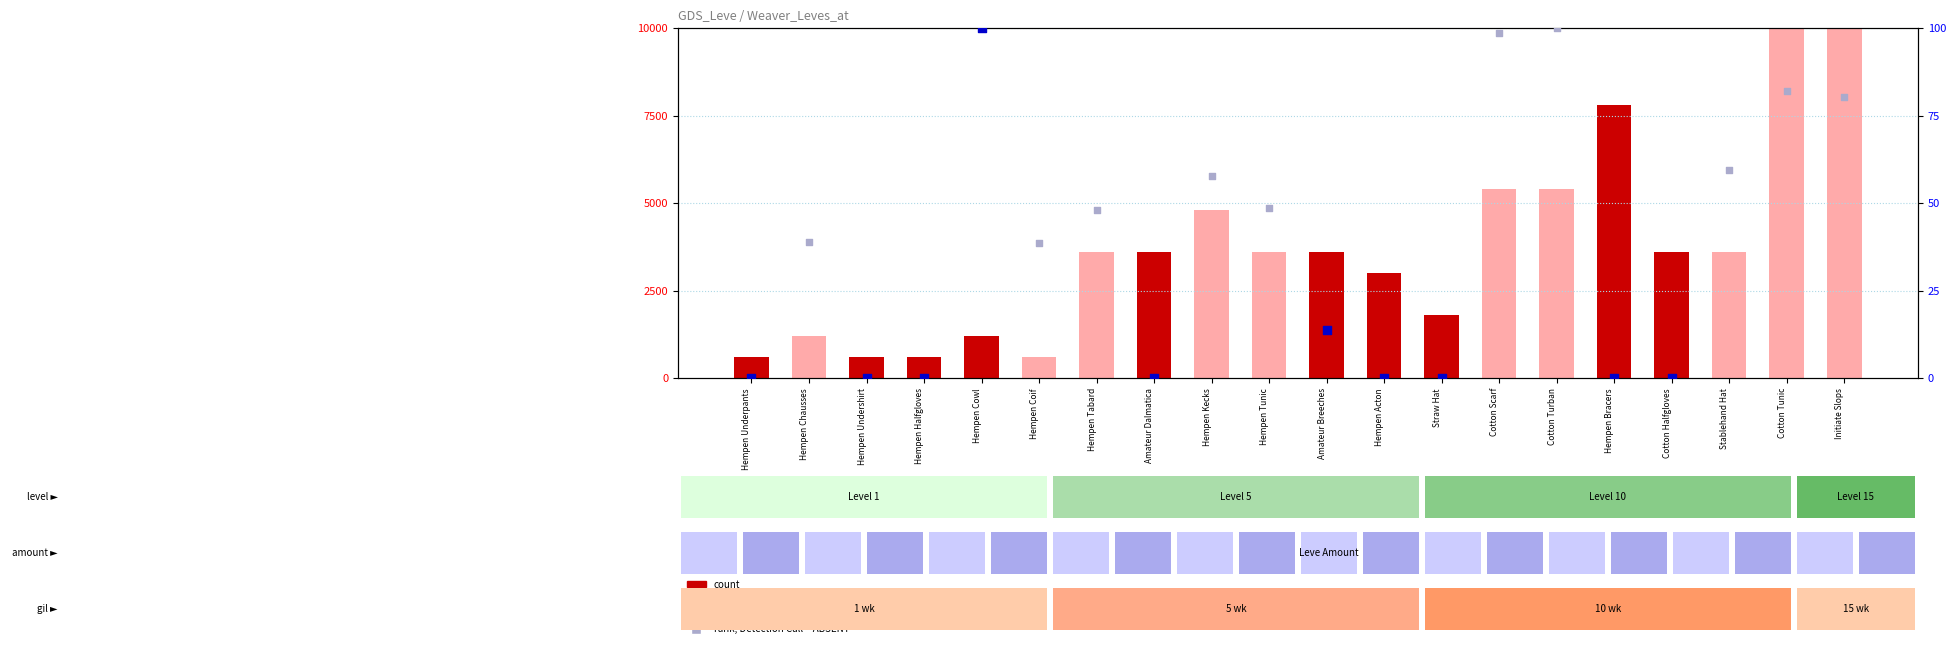

What is the change in value from Hempen Kecks to Amateur Breeches?

-1200